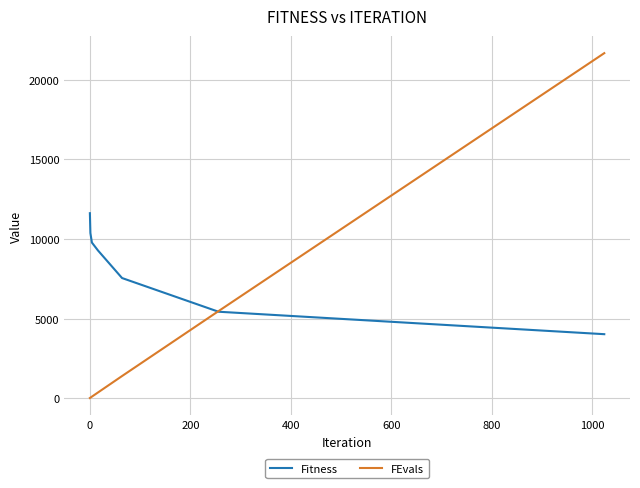

Which series has the largest range (max minus min)?

FEvals